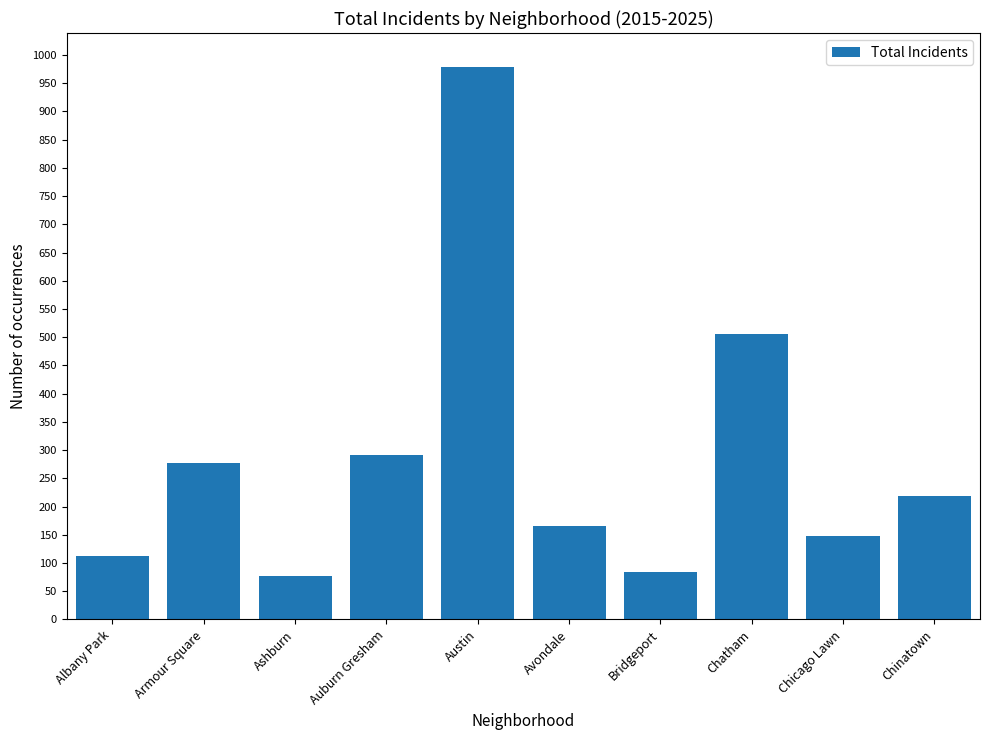

Approximately how many times larger is the value at Albany Park compared to Auburn Gresham?

0.4